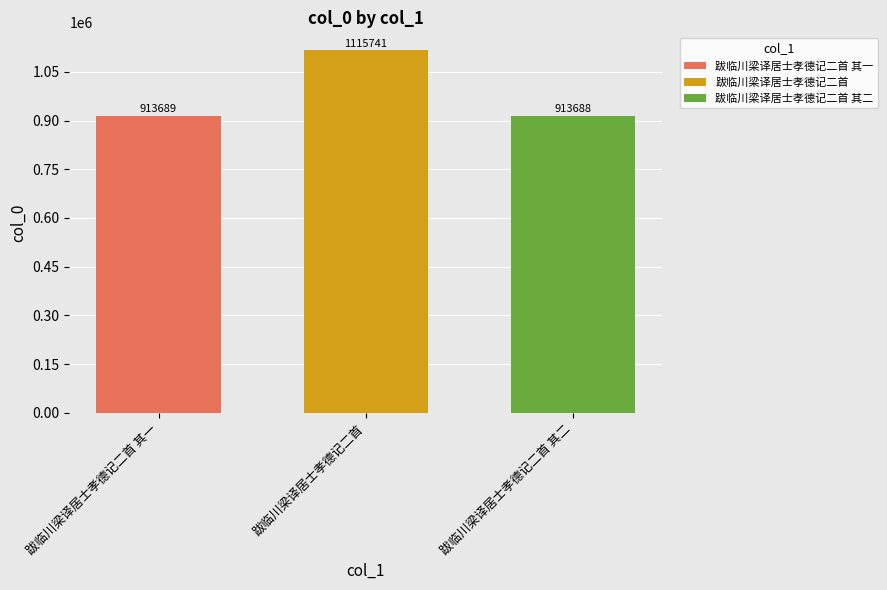

What is the difference between the highest and lowest values at 跋临川梁译居士孝德记二首?

202053